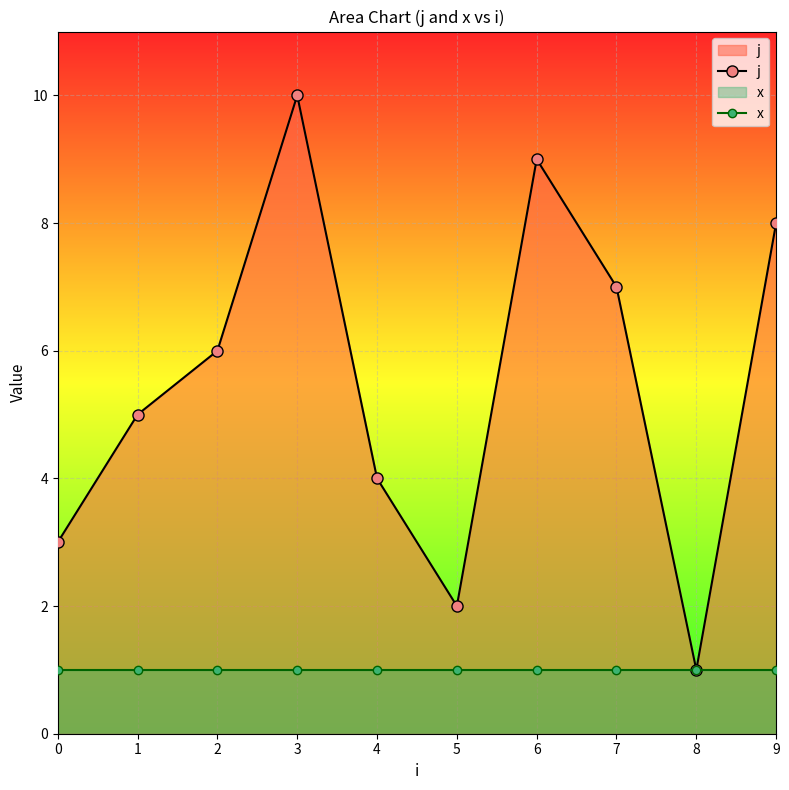

What is the minimum value for j?

1